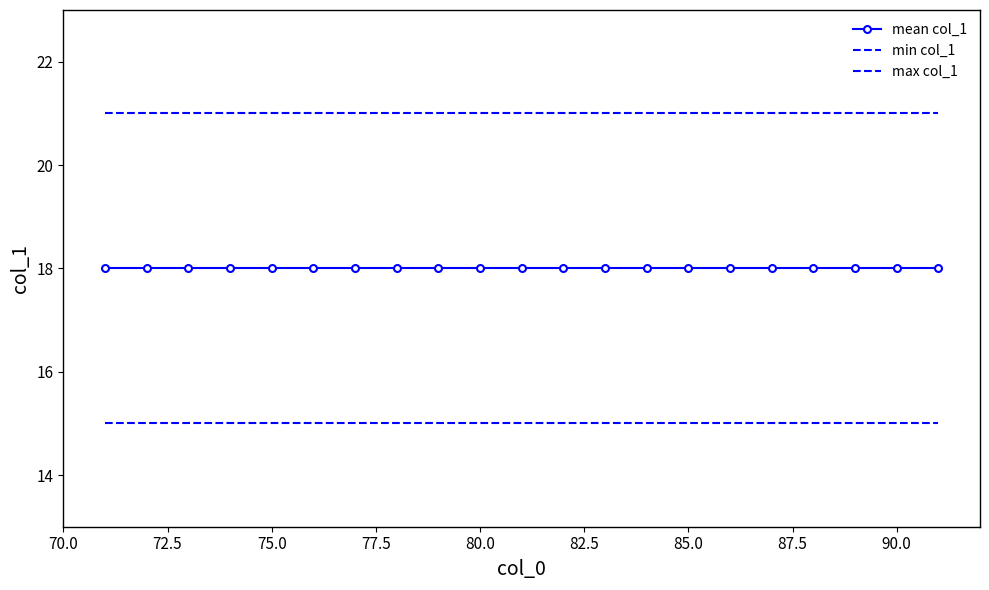

Rank the series by their maximum value, from highest to lowest.

max col_1, mean col_1, min col_1